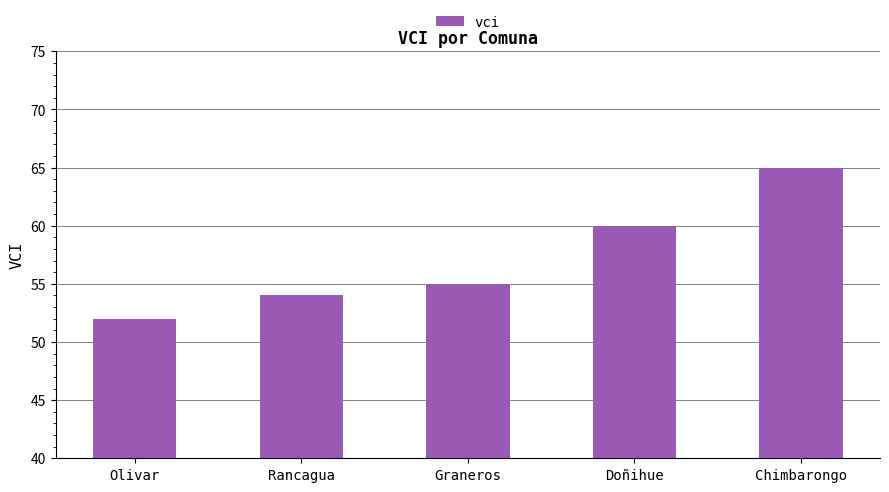

Which has a higher value, Graneros or Chimbarongo?

Chimbarongo